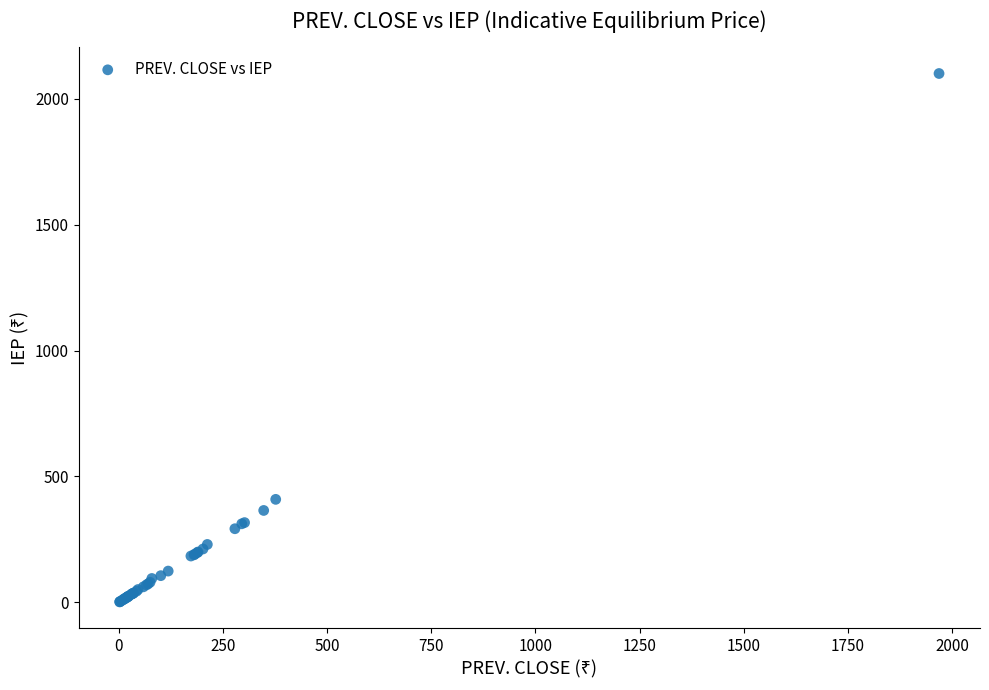

What Y value in the scatter plot is closest to 1050?

409.0